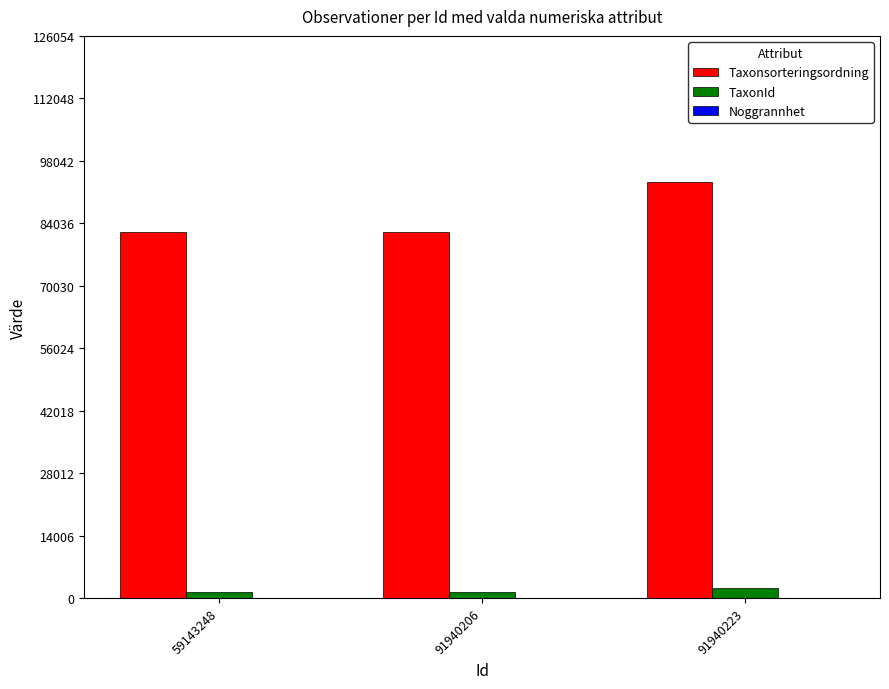

How many data points in Taxonsorteringsordning are above 81972?

1